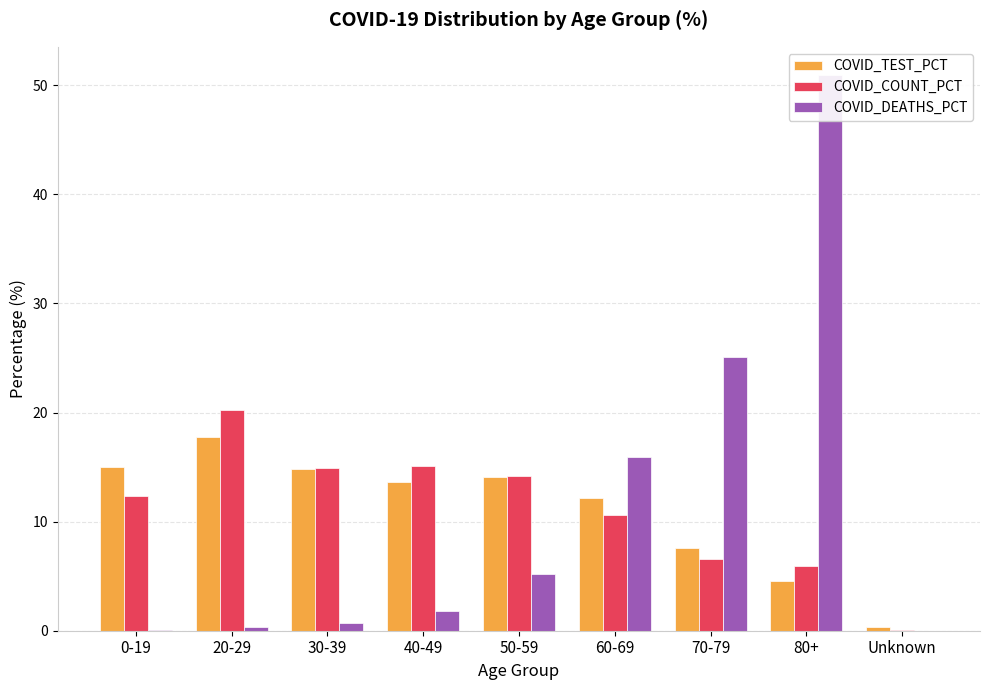

Reading left to right, what are all the values shown in this chart?

COVID_TEST_PCT: 15.1	17.7	14.8	13.6	14.1	12.2	7.6	4.6	0.4
COVID_COUNT_PCT: 12.4	20.2	14.9	15.1	14.2	10.7	6.6	6.0	0.1
COVID_DEATHS_PCT: 0.1	0.3	0.7	1.8	5.2	15.9	25.1	51.0	0.0